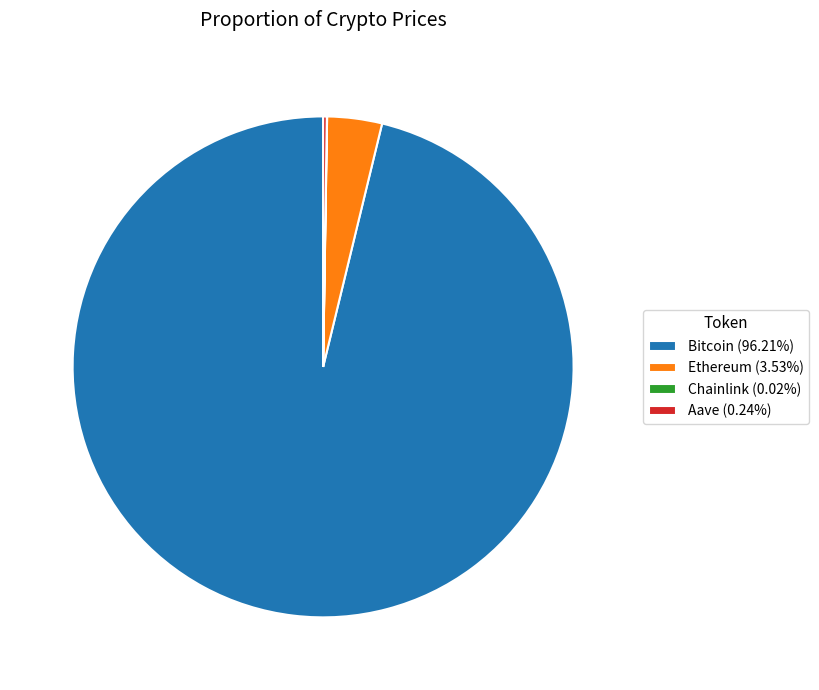

Is there any slice that represents more than half of the pie?

Yes